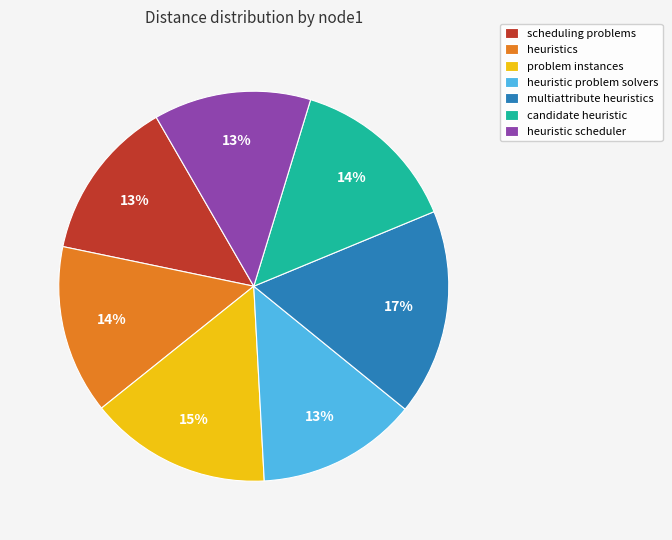

Do candidate heuristic and problem instances together represent more than half of the pie?

No